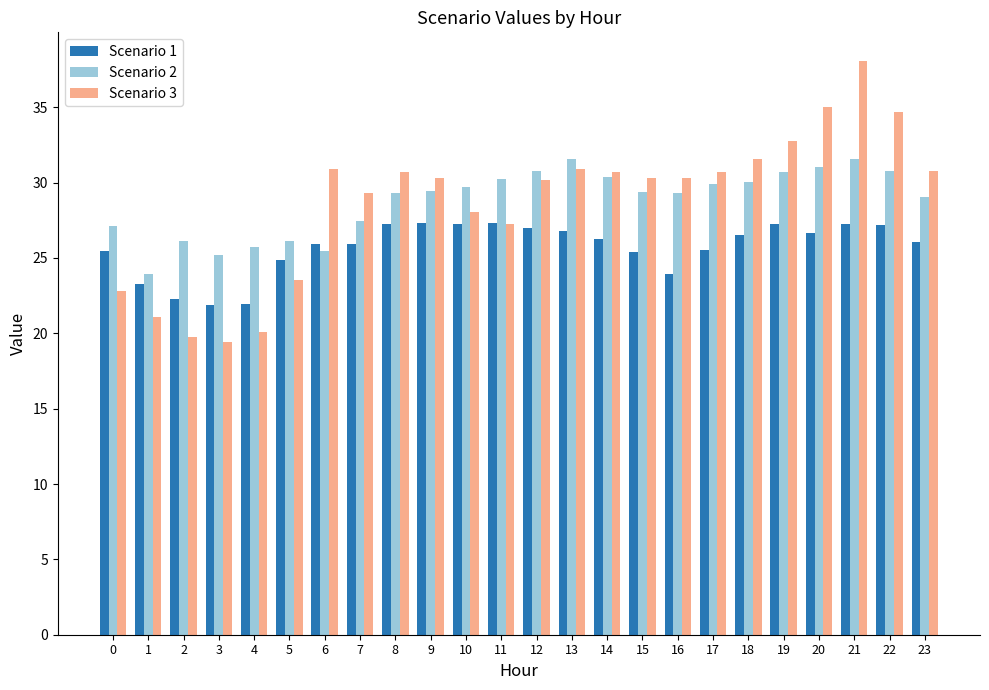

At 1, list the series in order from largest to smallest.

Scenario 2, Scenario 1, Scenario 3